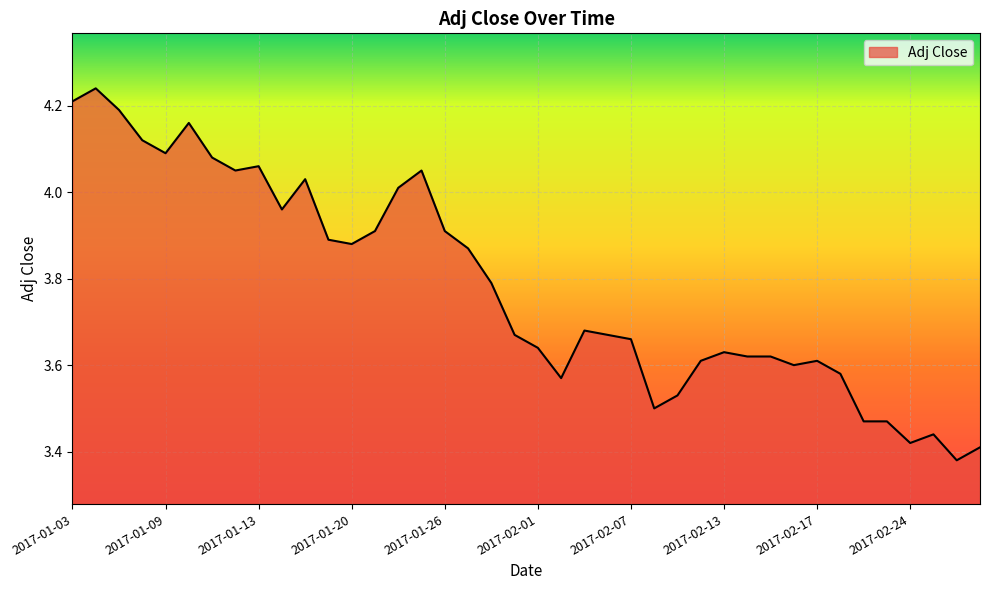

What is the difference between the maximum and minimum values?

0.9